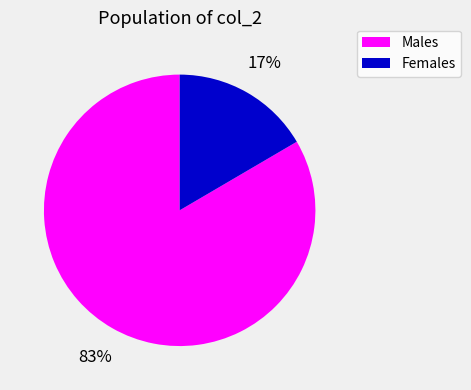

Is there a majority slice in this chart?

Yes